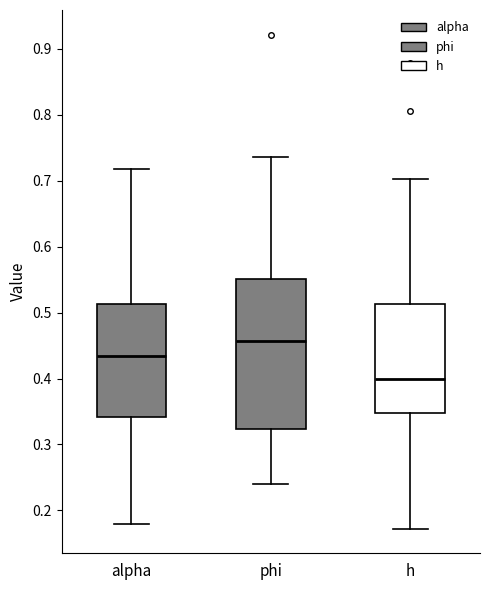

Which box's median line is the highest?

phi